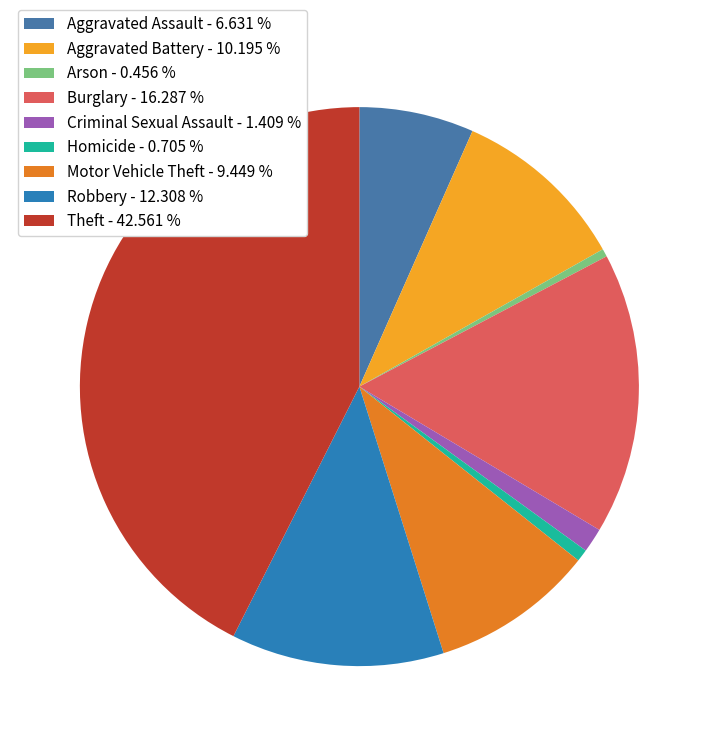

Which slice is the smallest?

Arson